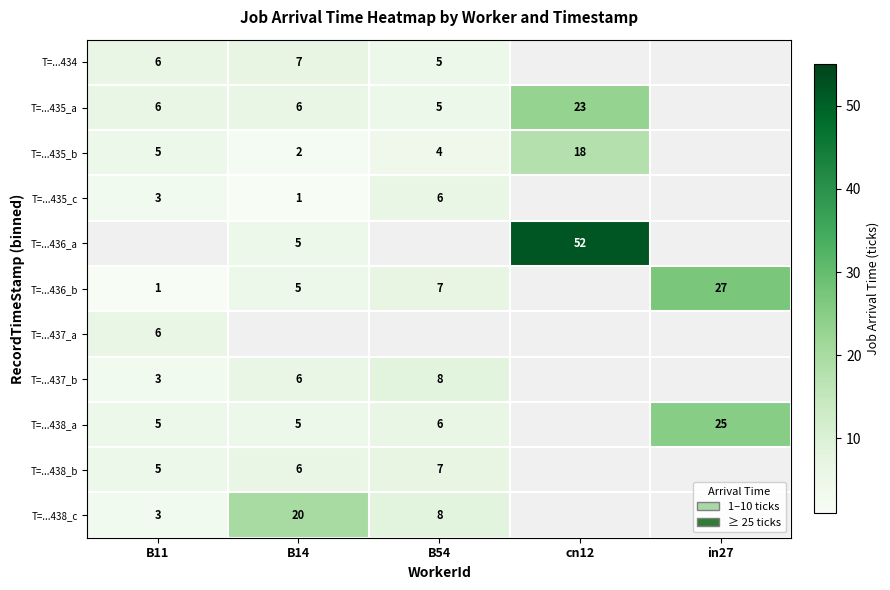

The value of T=...438_a at in27 is 25. True or false?

True